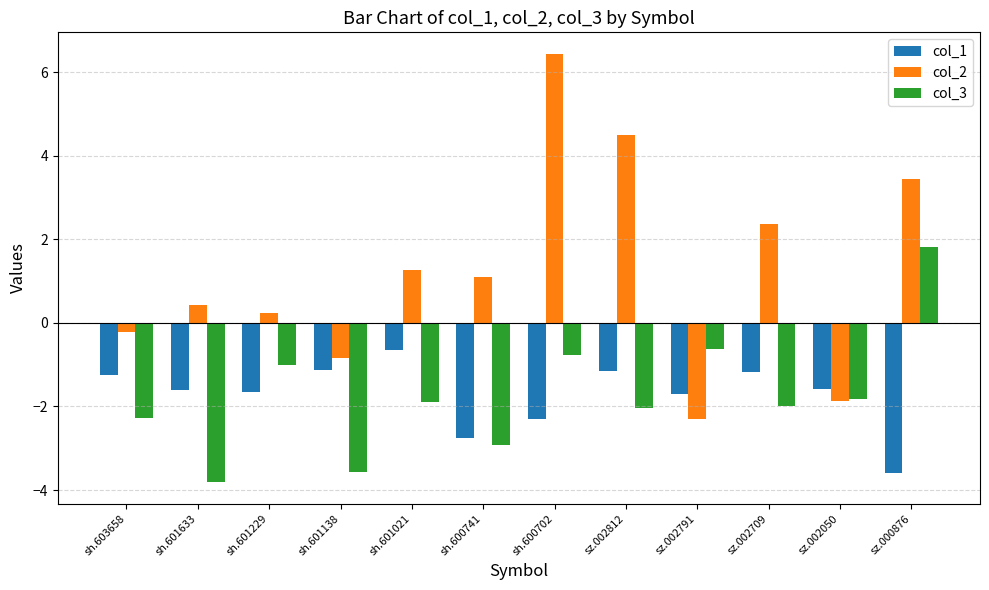

True or false: col_3 has a value of -1.8 at sz.002050.

True